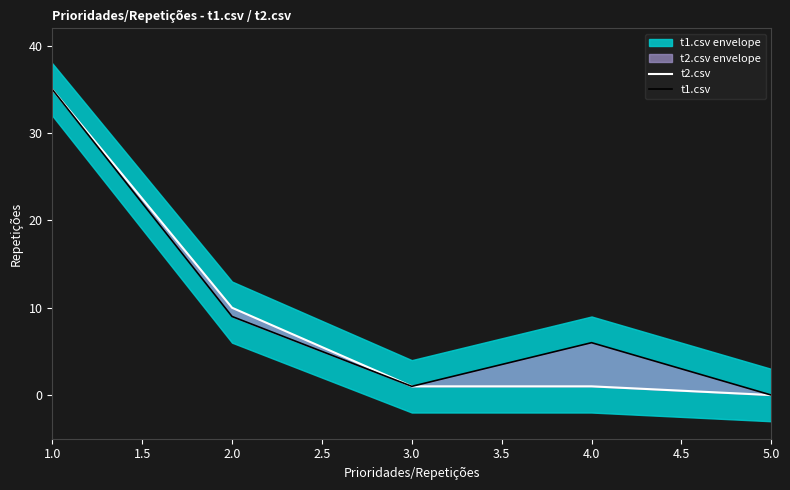

What are all the series names shown in the legend?

t2.csv, t1.csv